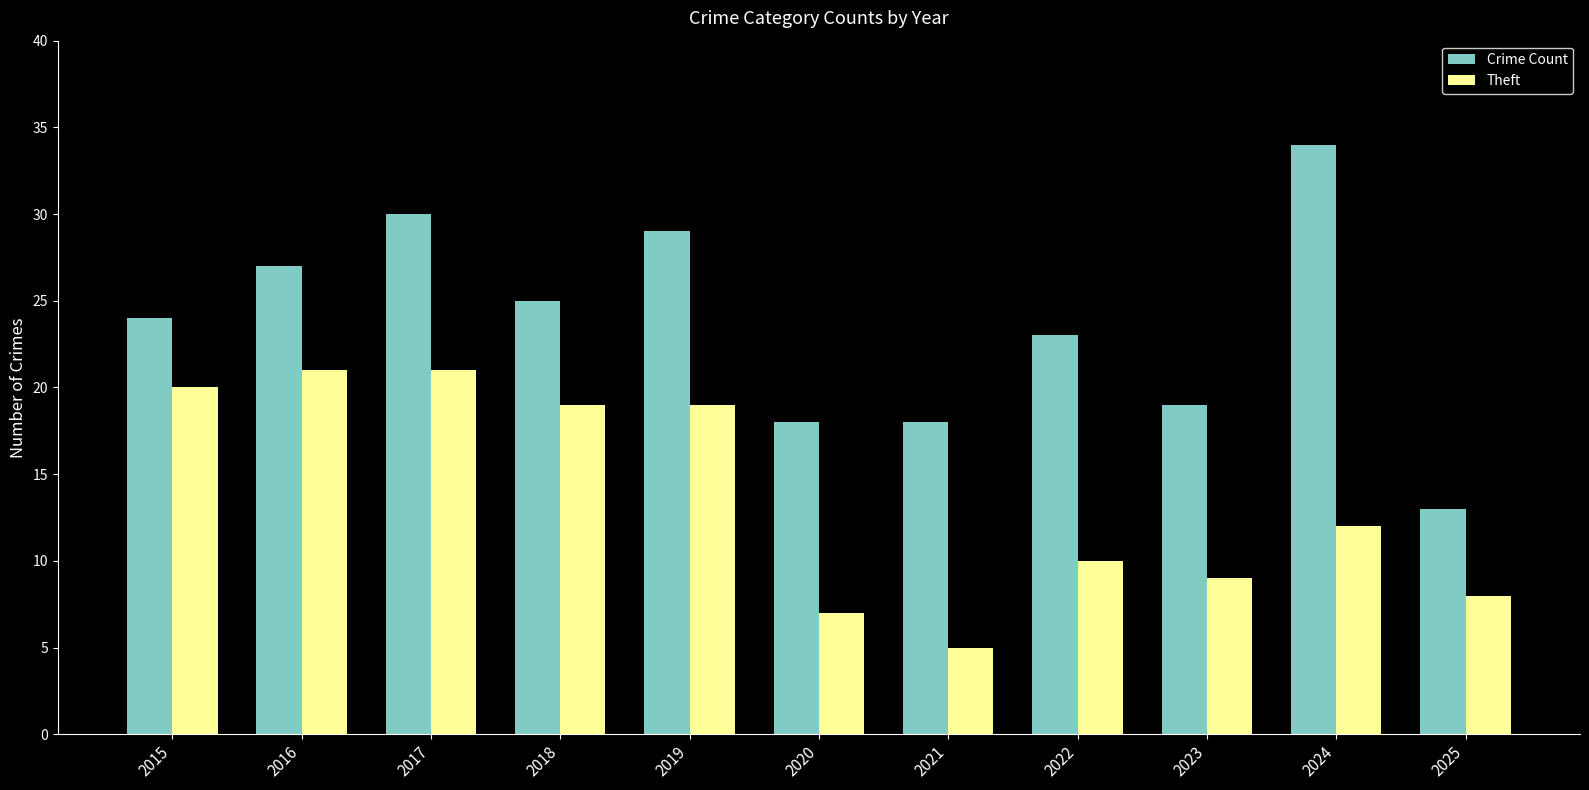

What is the average value of the Theft series?

14